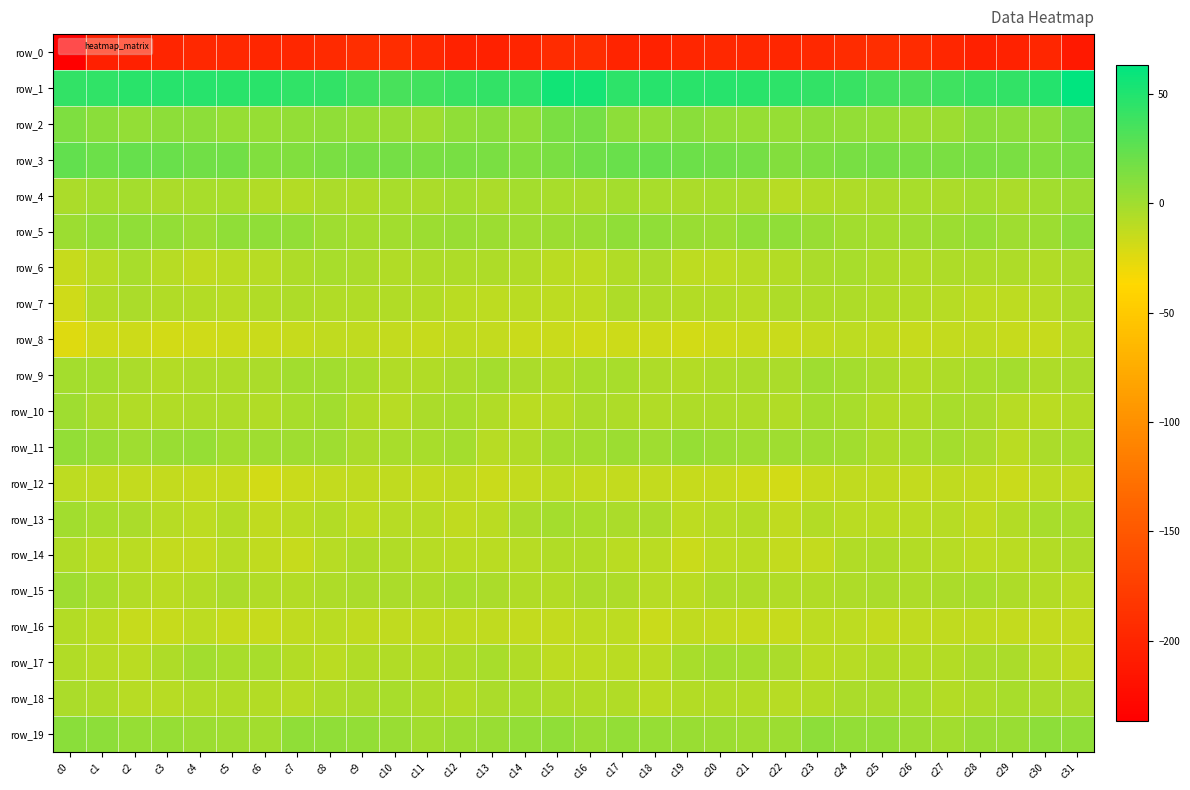

True or false: row_9 has a value of -2.8 at c16.

True